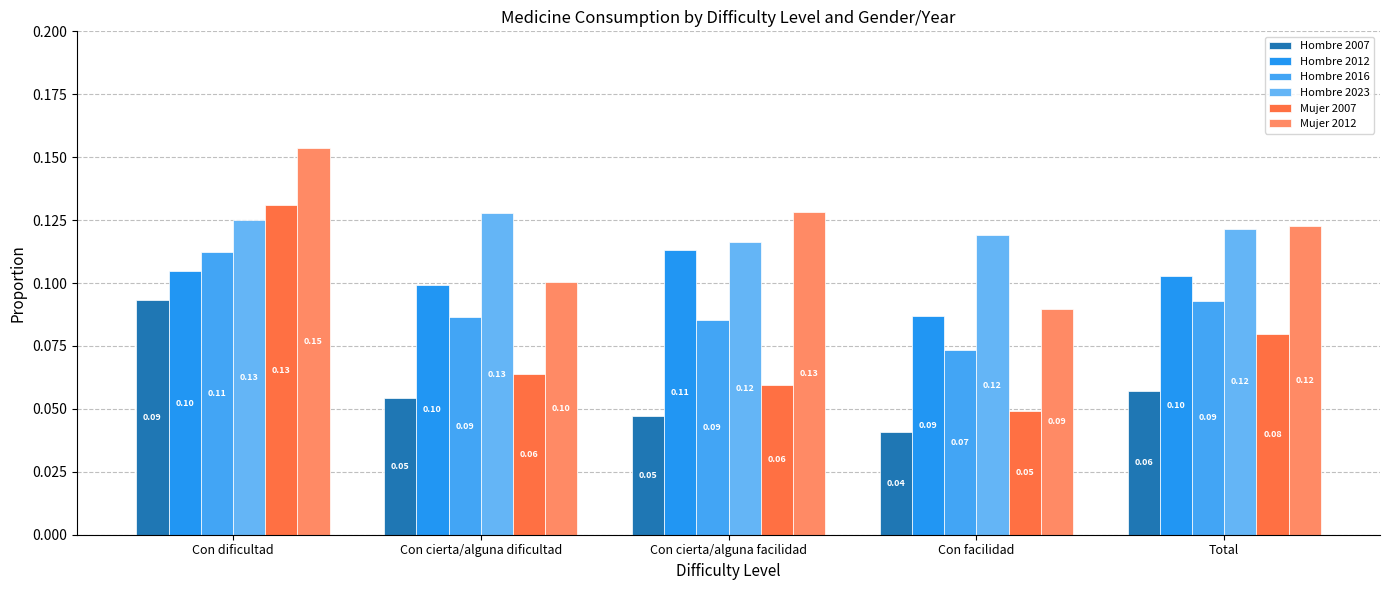

The value of Hombre 2016 at Total is 0.1. True or false?

True